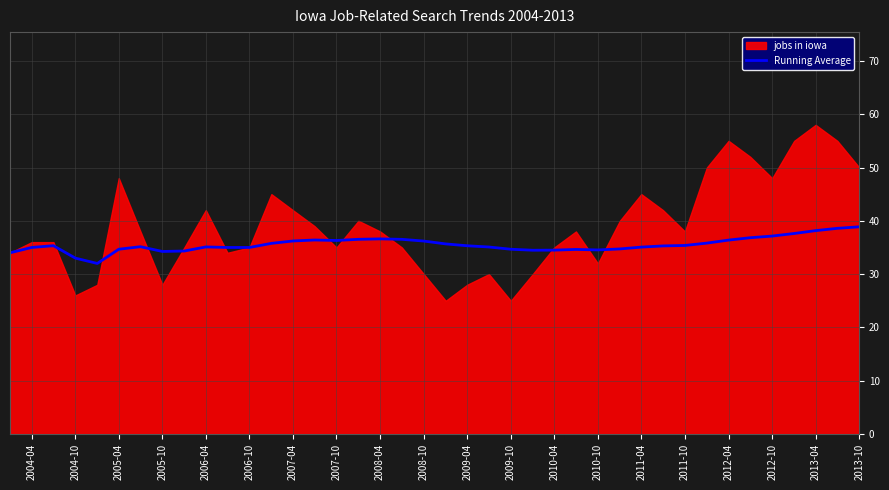

The Running Average series shows 34.7 at 2009-10. True or false?

True